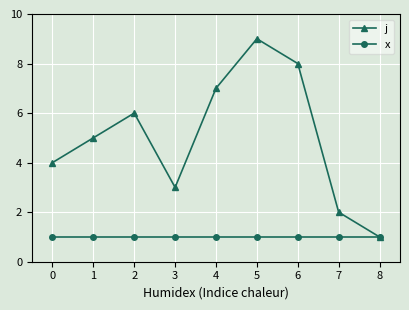

True or false: j has more than 1 interior local peaks.

True